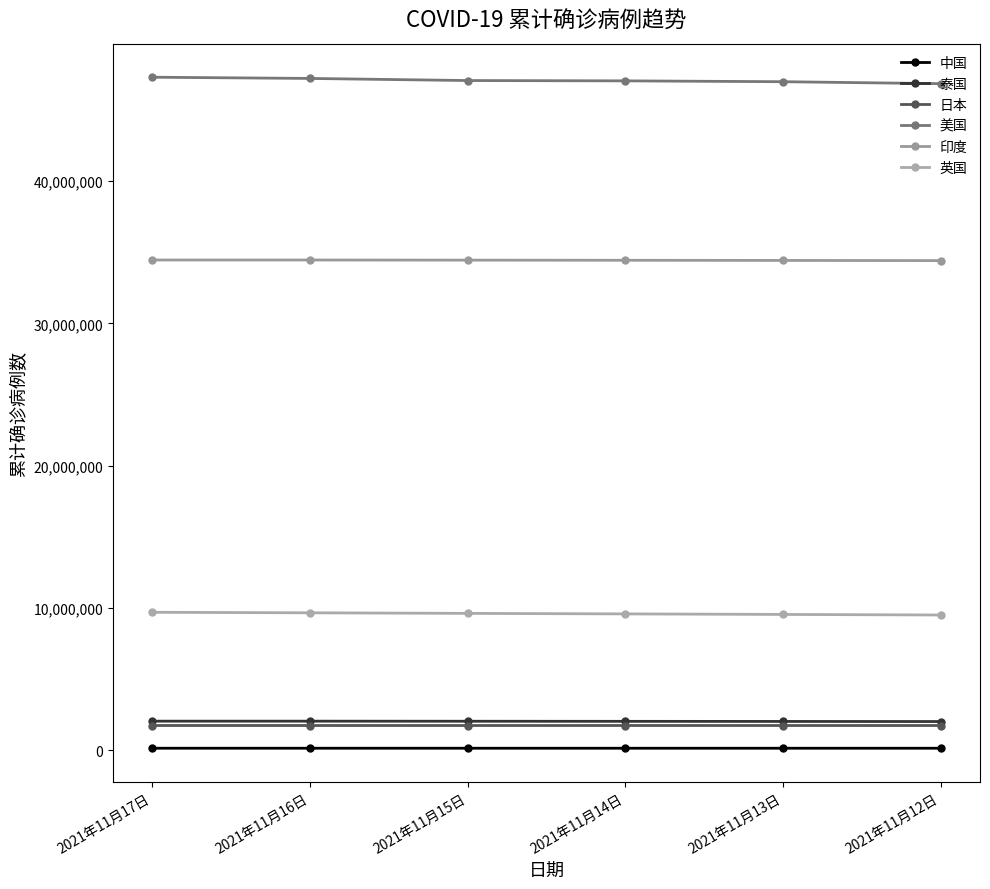

True or false: 美国 and 中国 cross at least once.

False